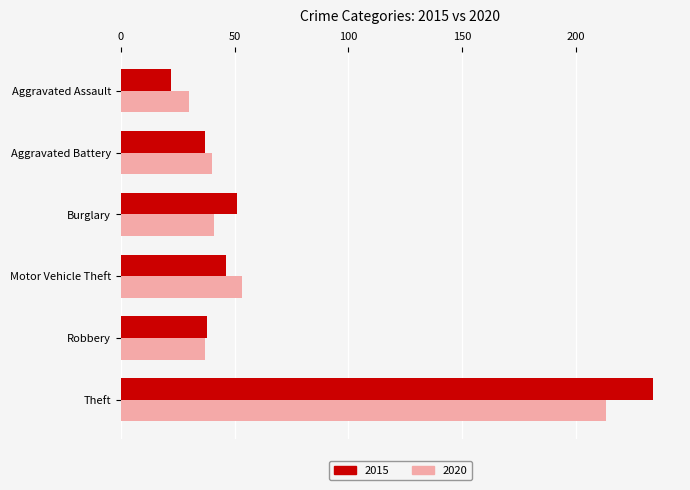

What is the smallest value displayed?

22